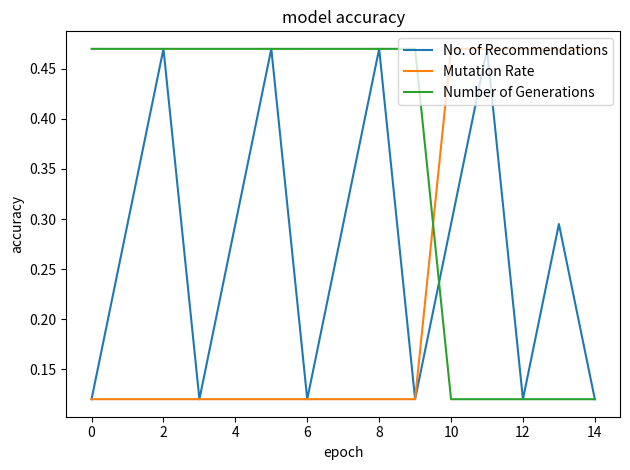

How many intersections are there between Mutation Rate and Number of Generations?

1